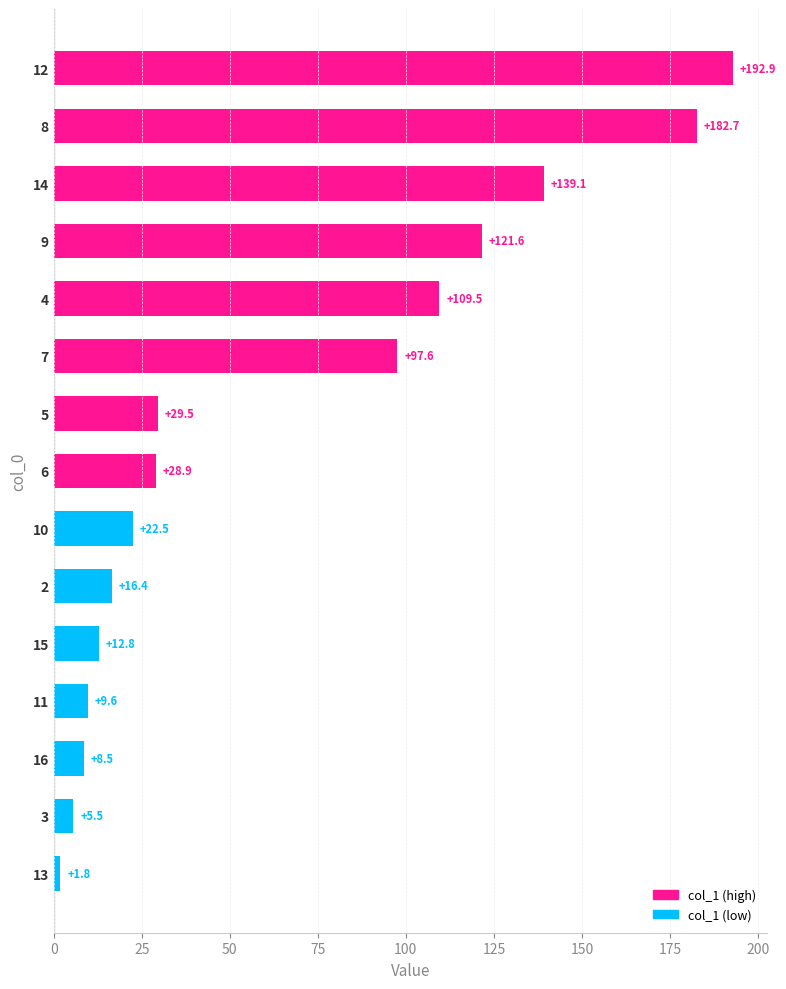

What is the approximate value at 10?

22.5